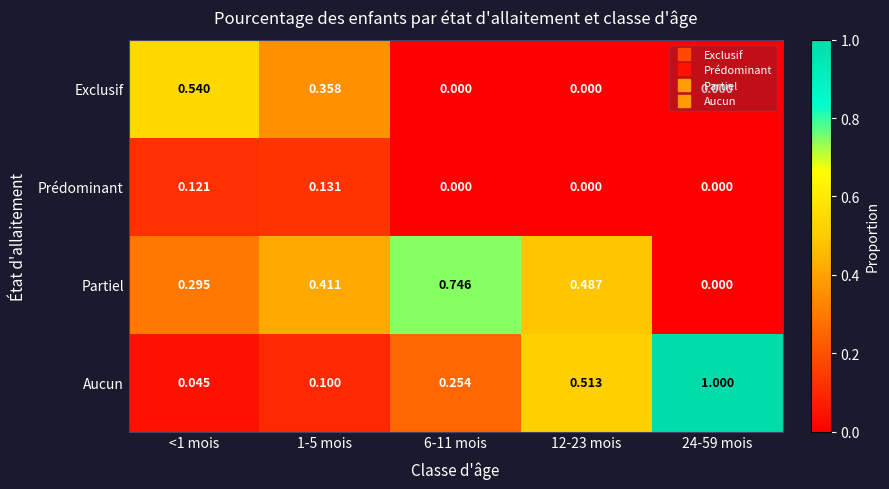

Is the value of Aucun at 1-5 mois greater than the value of Partiel at <1 mois?

No